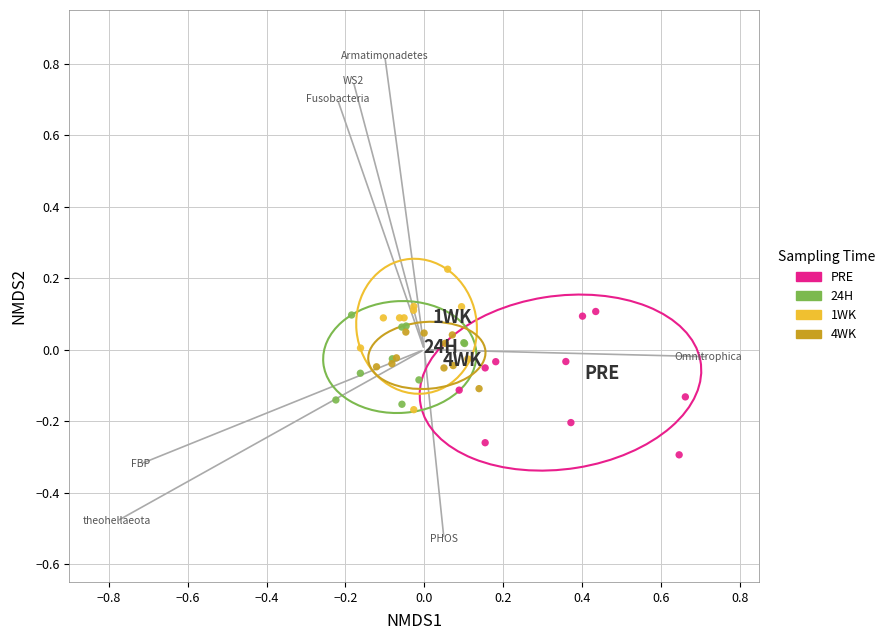

Which series contains the lowest Y value?

PRE